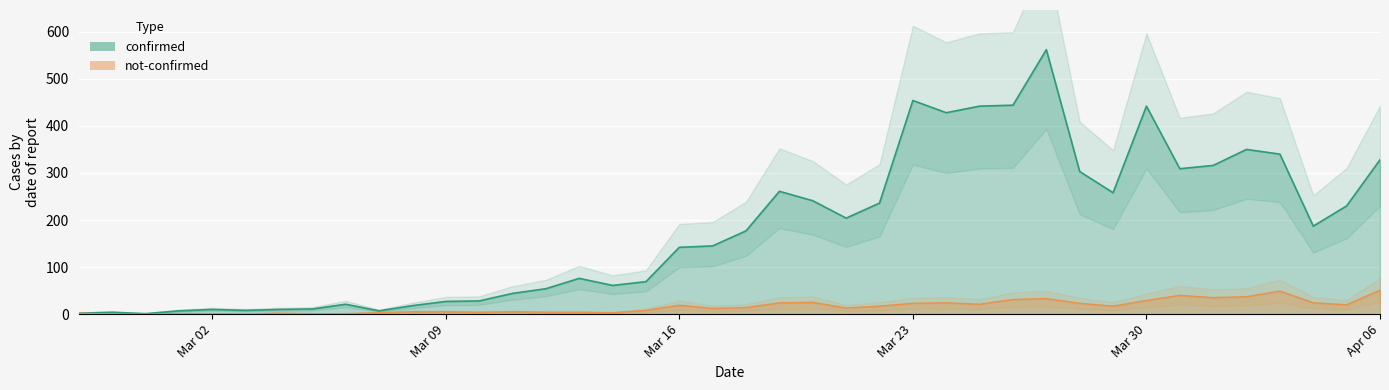

True or false: not_confirmed and confirmed cross at least once.

False